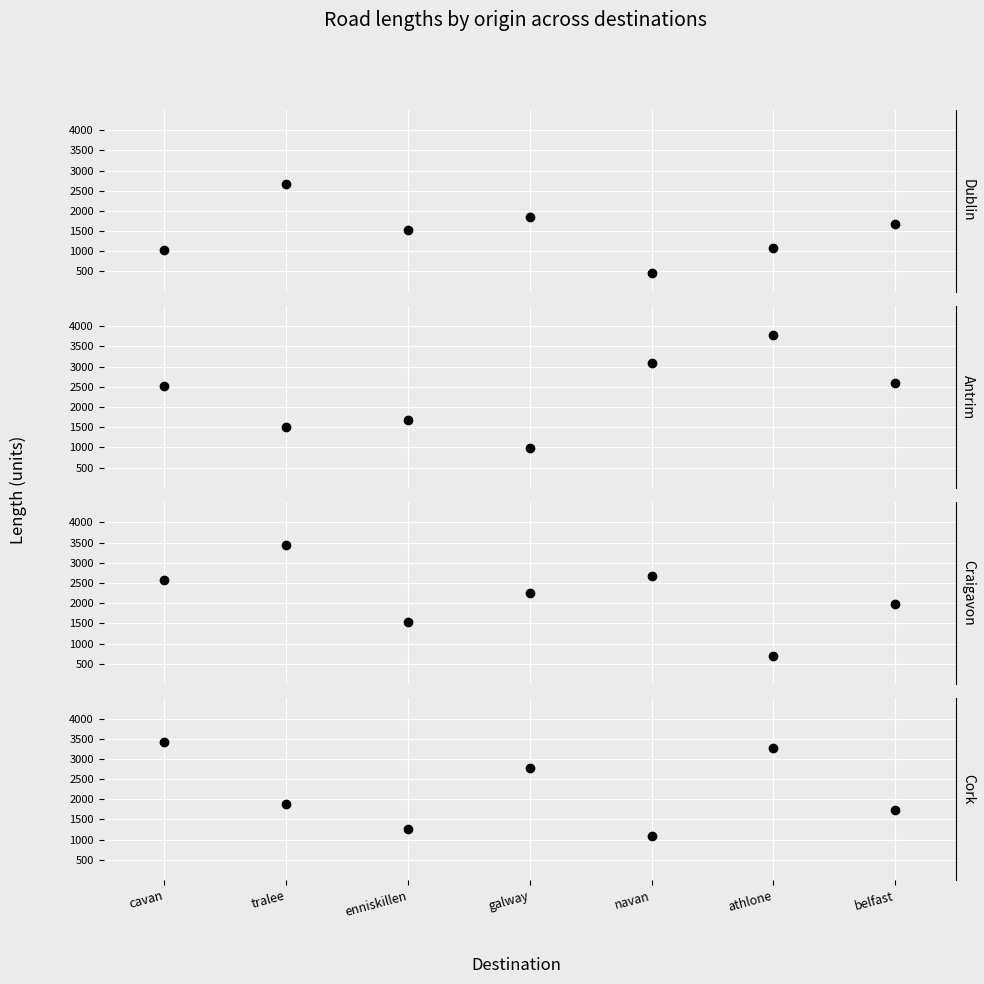

What is the difference between the maximum and minimum values in the antrim series?

2782.1